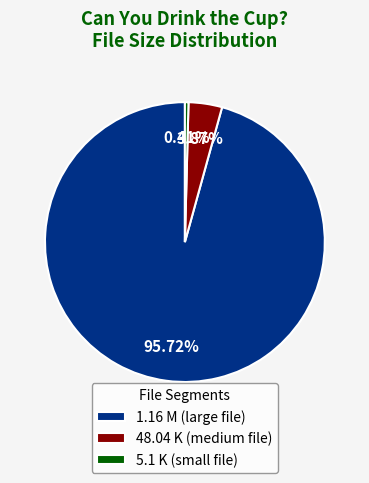

Which has a higher value, 48.04 K or 1.16 M?

1.16 M